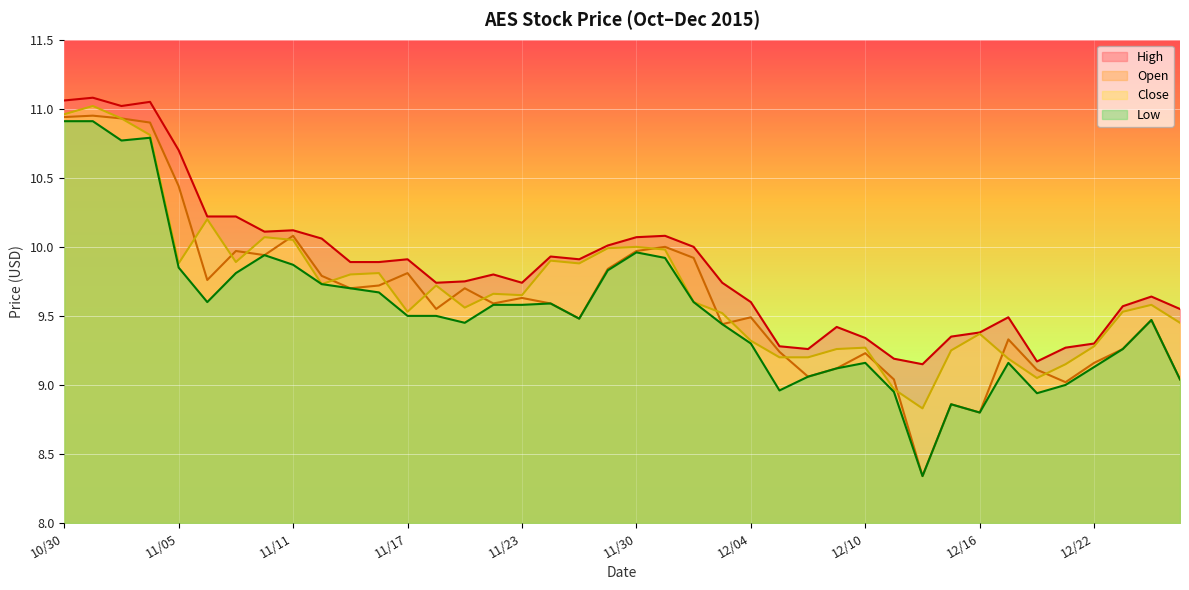

What value does the Close series have at 11/24?

9.9